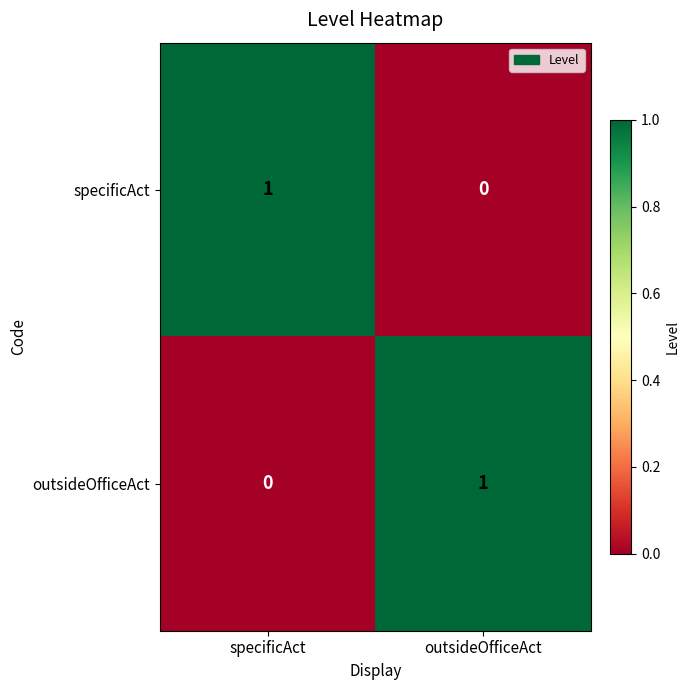

True or false: outsideOfficeAct has a value of 0 at specificAct.

True